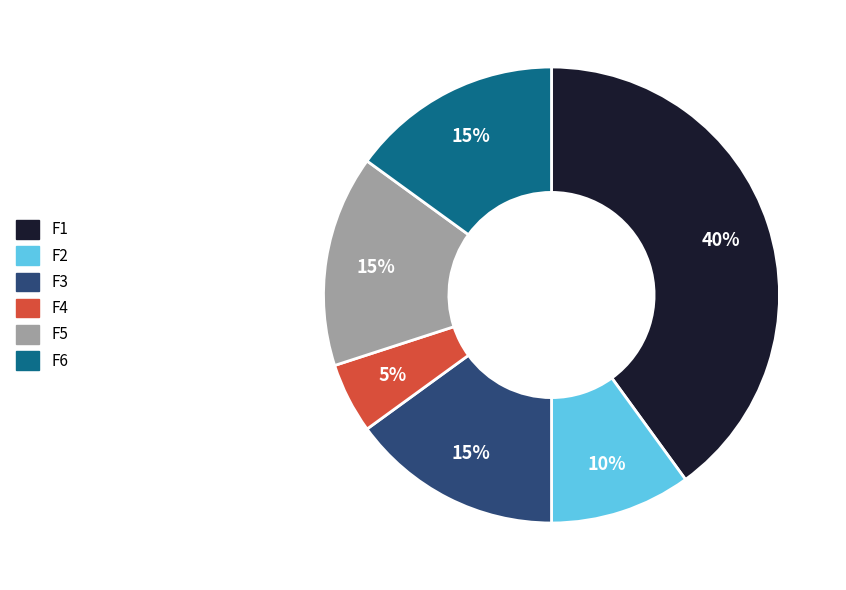

To the nearest percent, what percentage of the pie is F2?

10%